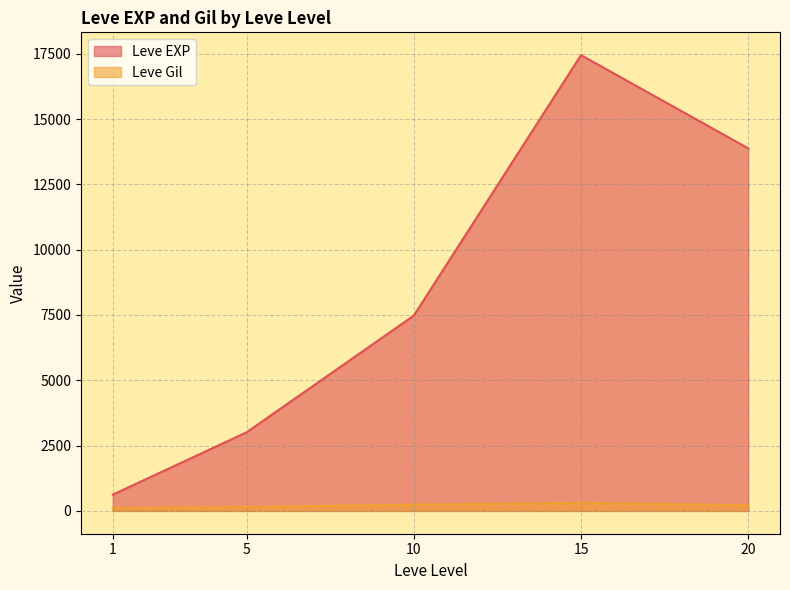

True or false: Leve EXP and Leve Gil cross at least once.

False